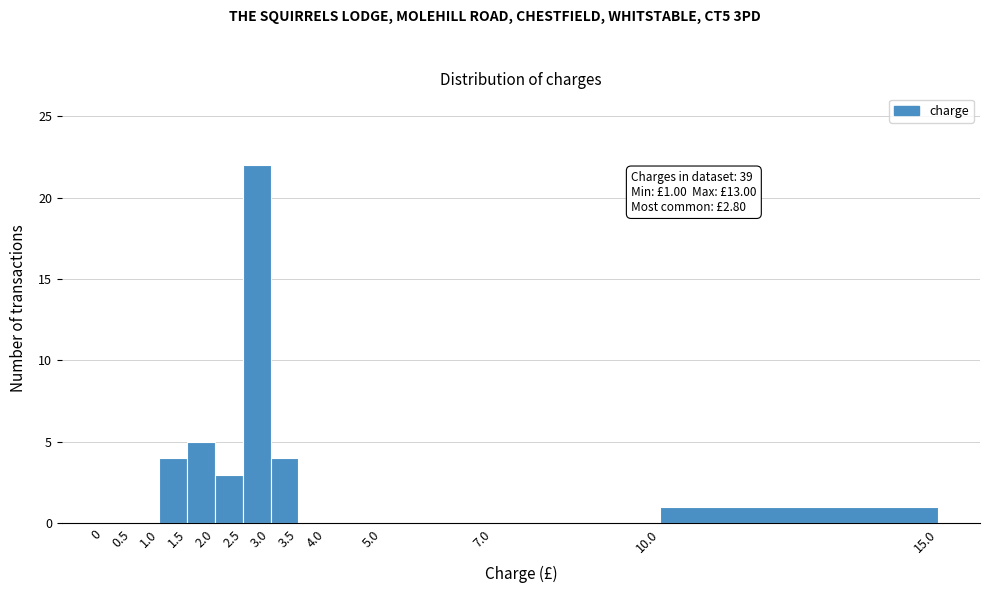

Over which range of the x-axis is the bar tallest?

2.5 to 3.0